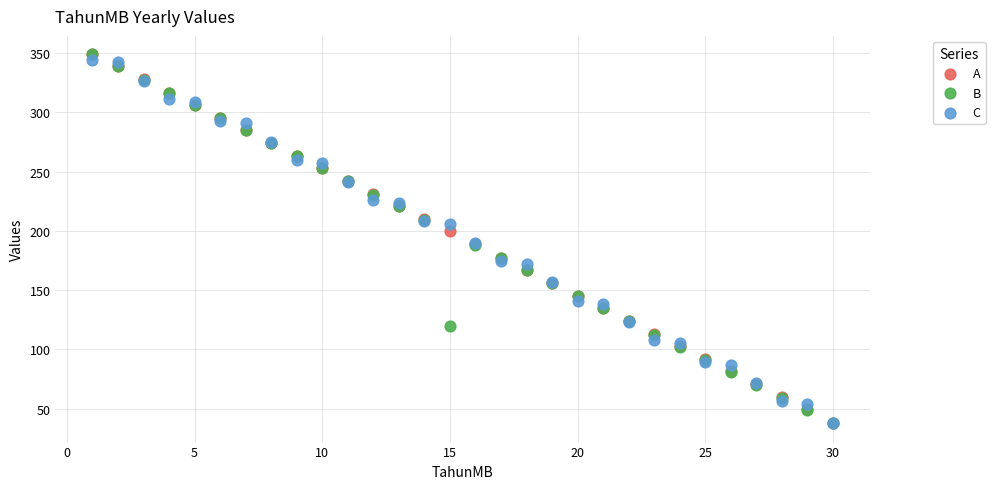

What are all the series names shown in the legend?

A, B, C